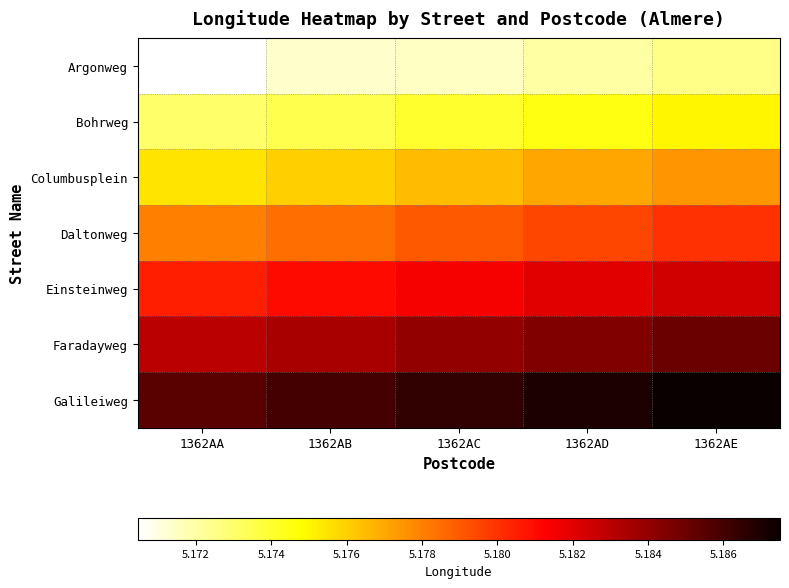

How many distinct data groups are displayed?

7